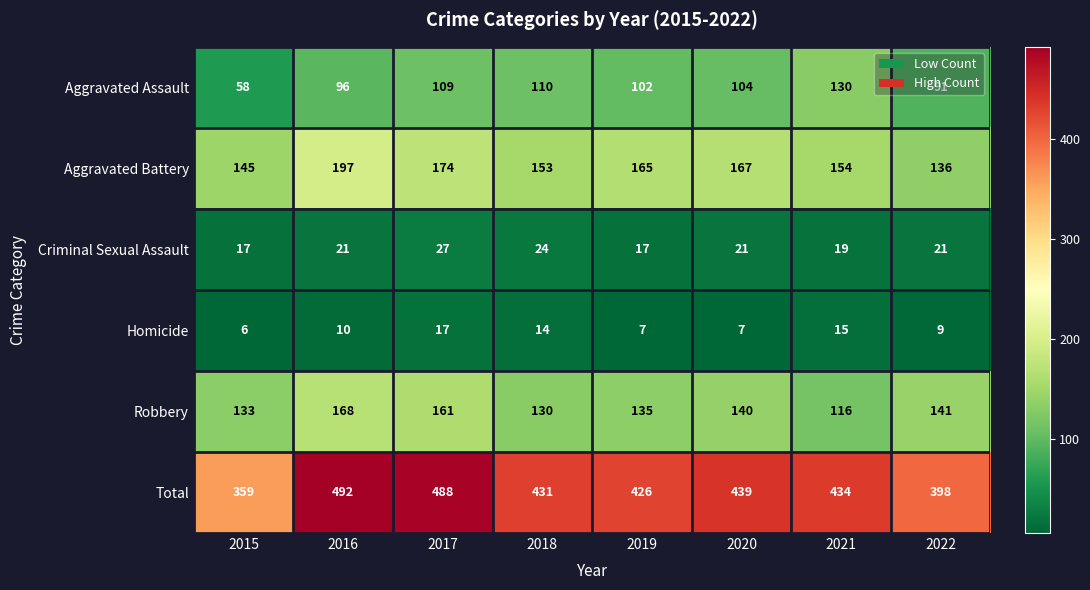

Is it true that Aggravated Battery equals 66 at 2017?

False